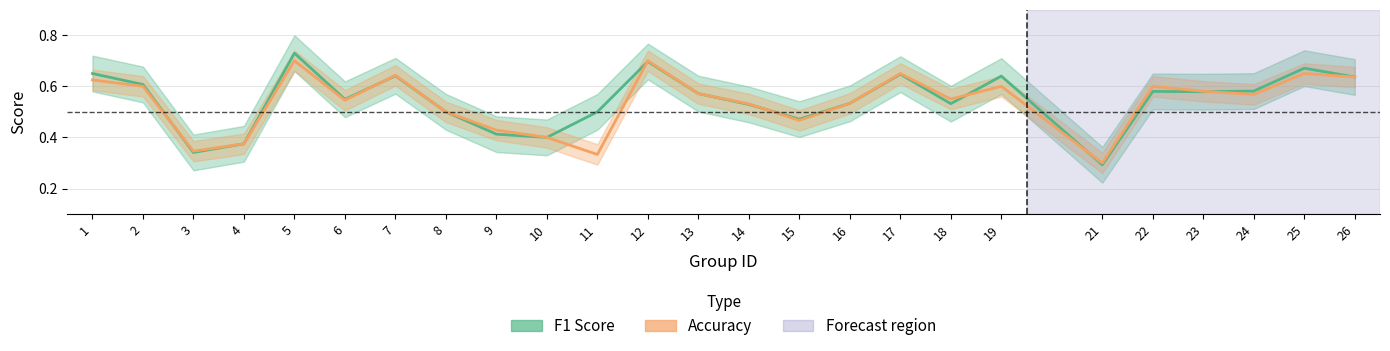

At which category is the sum across all series the highest?

5